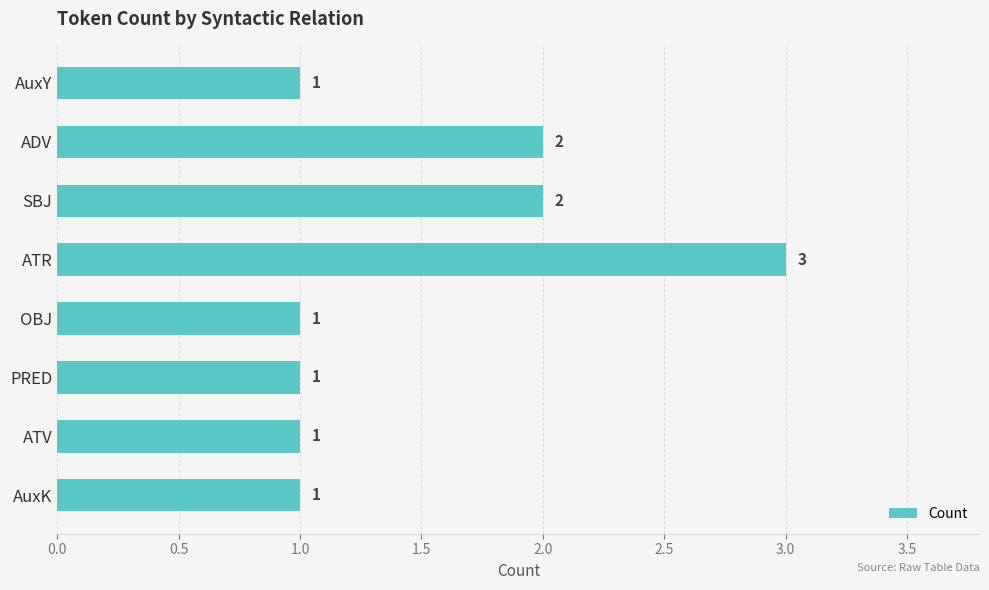

The chart shows a value of 1 at AuxK. True or false?

True